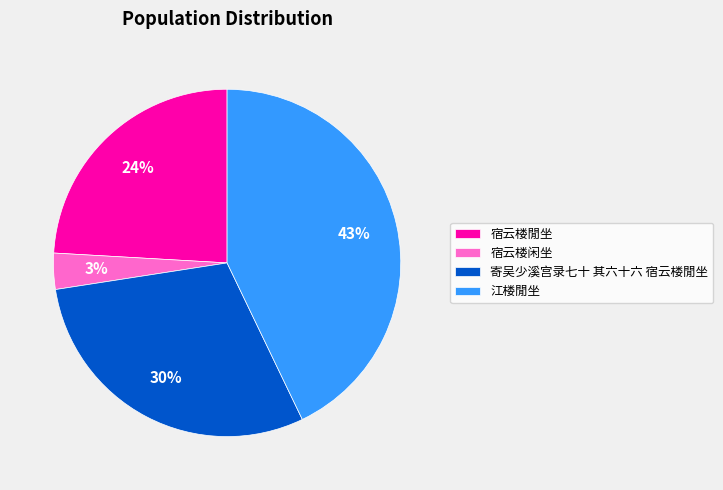

Count the number of slices in the pie.

4